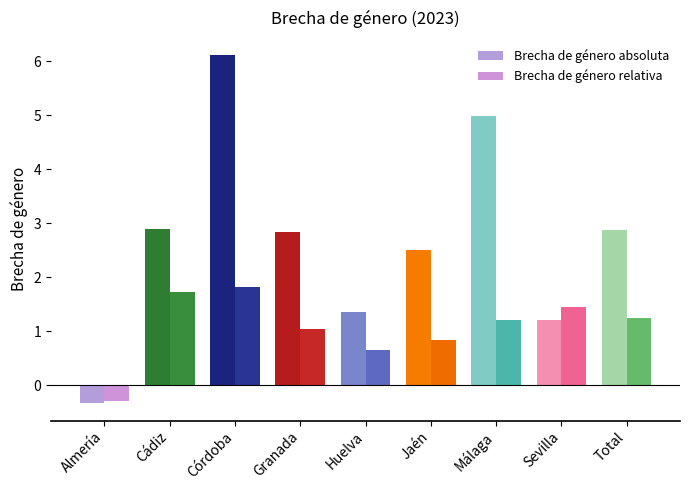

At how many categories does at least one series exceed 1?

8